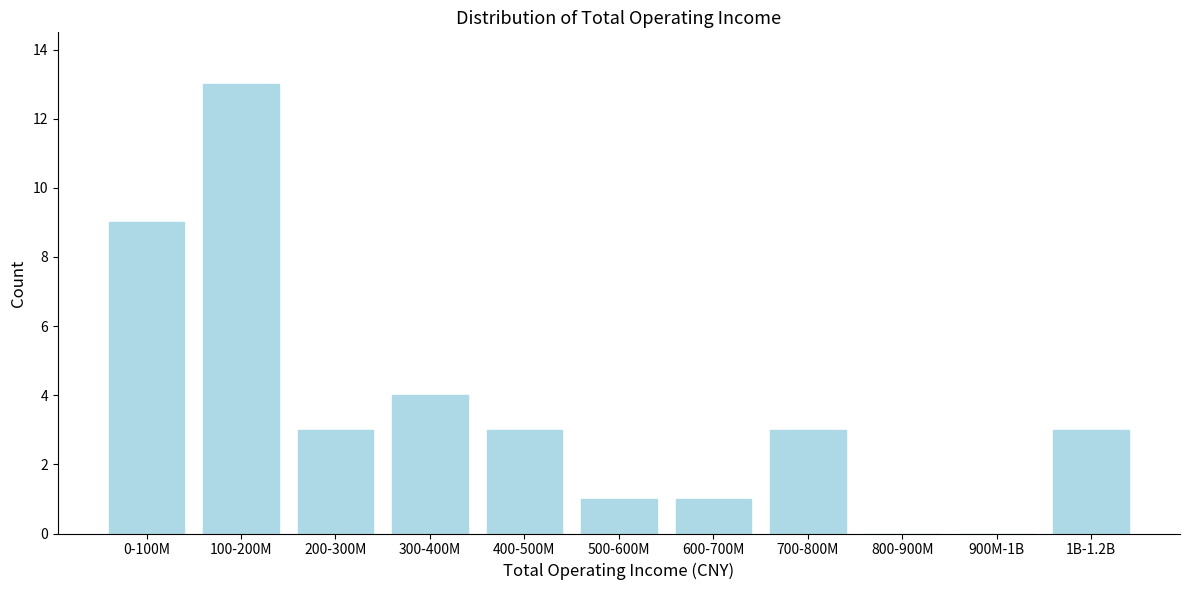

Reading left to right, what are all the values shown in this chart?

0-100M=9	100-200M=13	200-300M=3	300-400M=4	400-500M=3	500-600M=1	600-700M=1	700-800M=3	800-900M=0	900M-1B=0	1B-1.2B=3